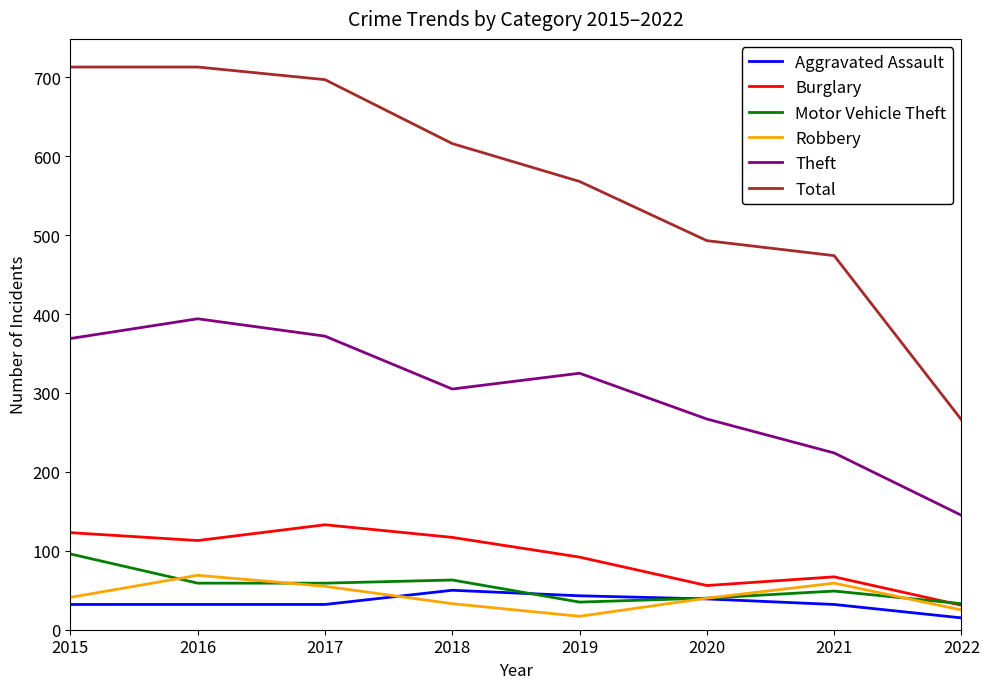

True or false: Motor Vehicle Theft and Total intersect in this chart.

False